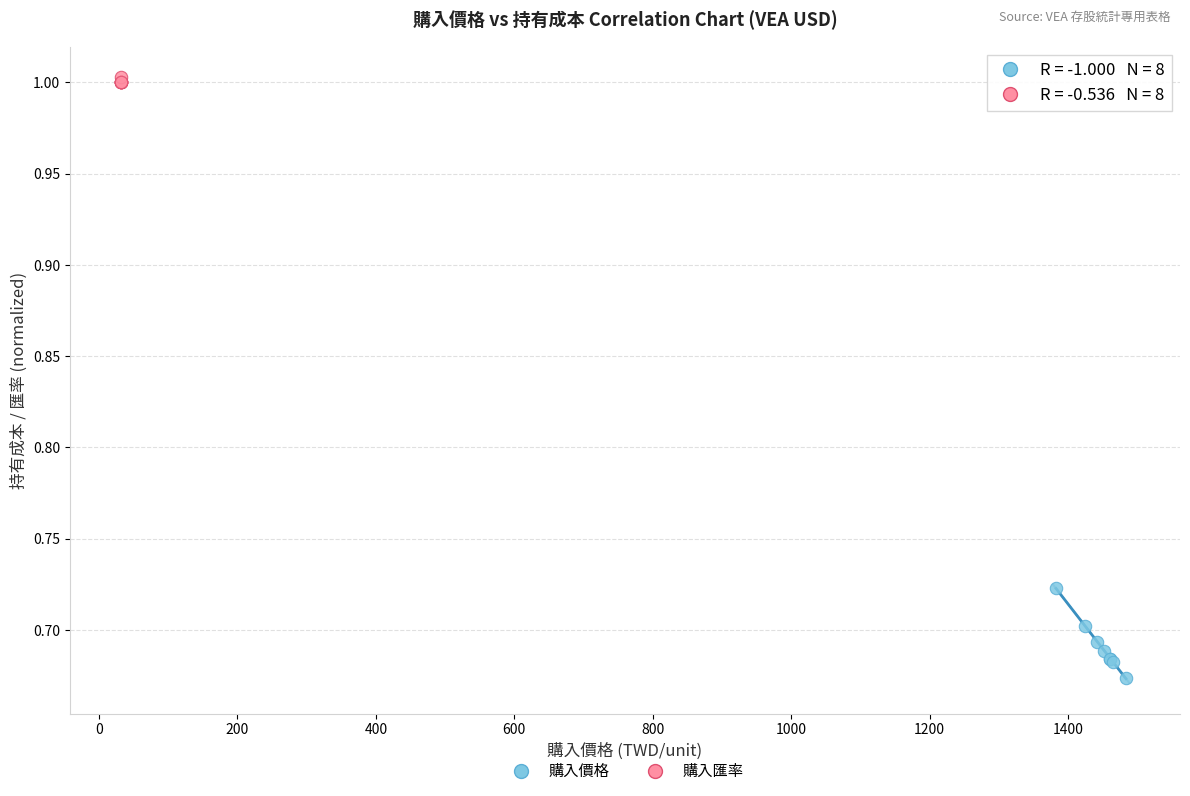

Which series has the widest spread of Y values?

購入價格